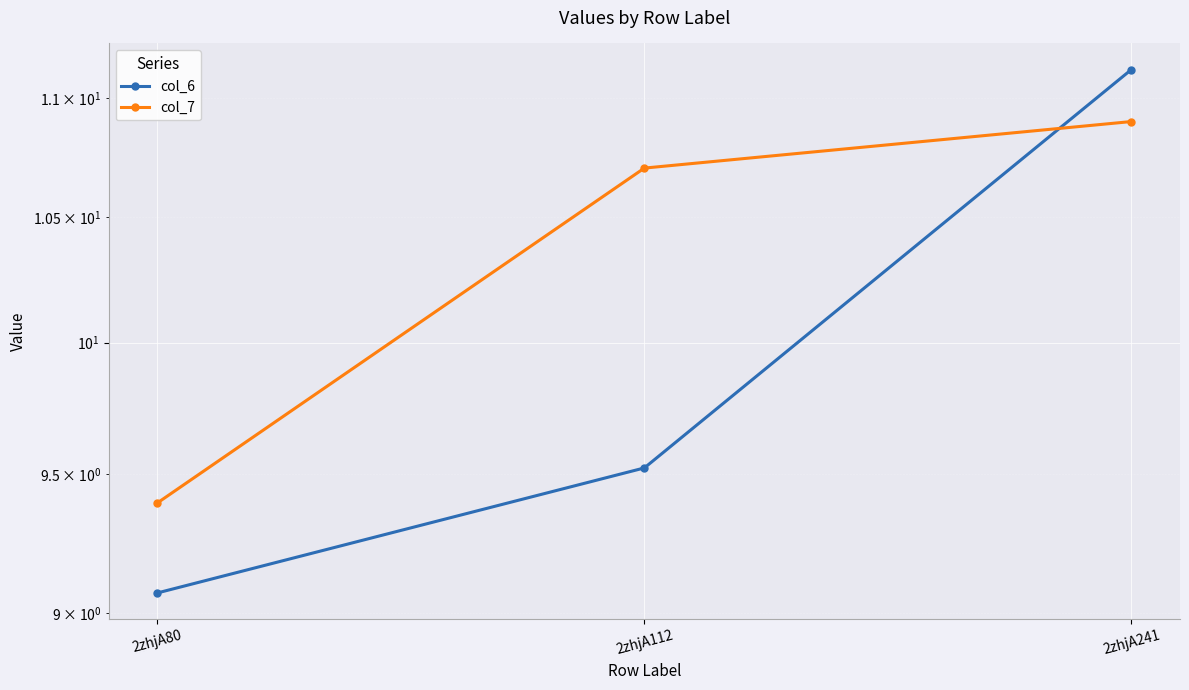

Reading right to left, extract all data points from this chart.

col_6: 2zhjA241=11.1	2zhjA112=9.5	2zhjA80=9.1
col_7: 2zhjA241=10.9	2zhjA112=10.7	2zhjA80=9.4